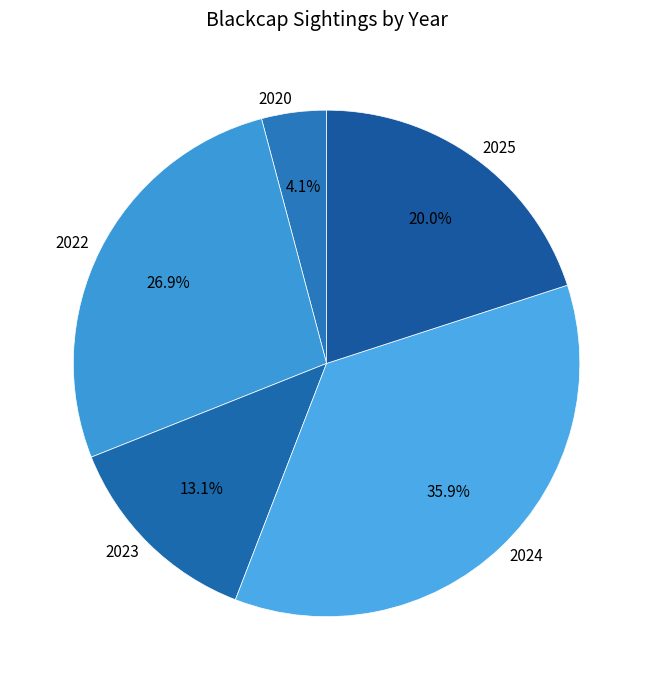

Count the number of slices in the pie.

5